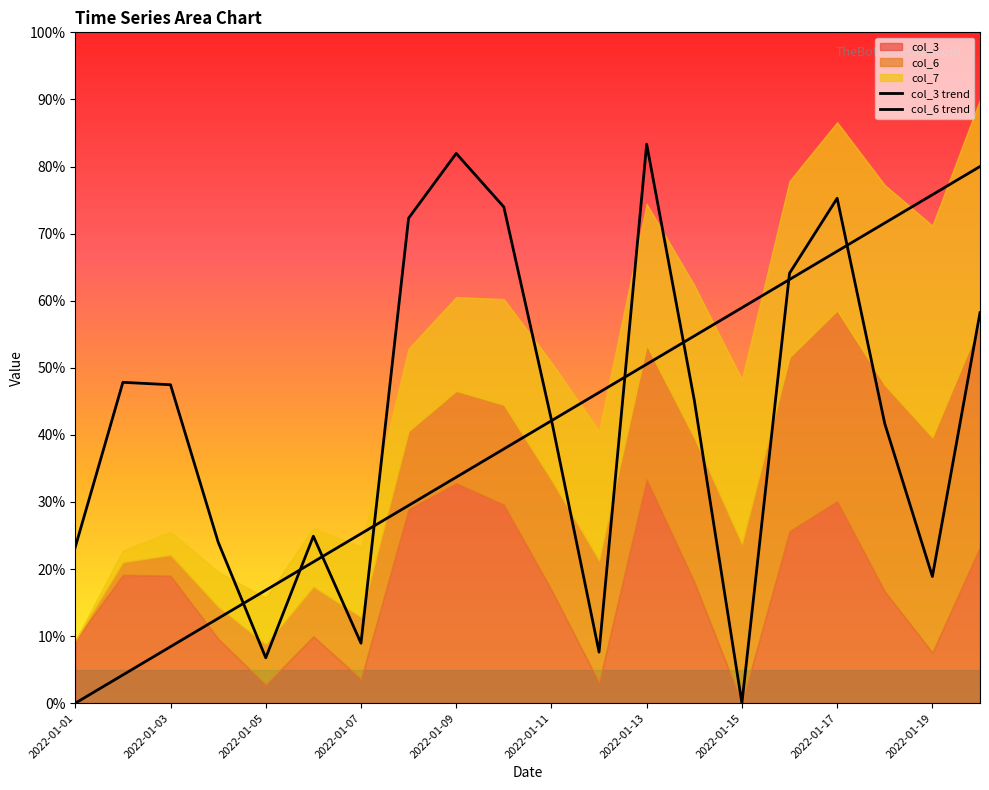

True or false: col_3 trend and col_6 trend intersect in this chart.

True